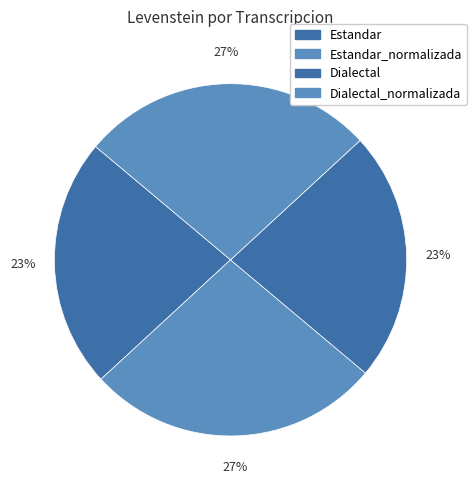

How many slices are in this pie chart?

4